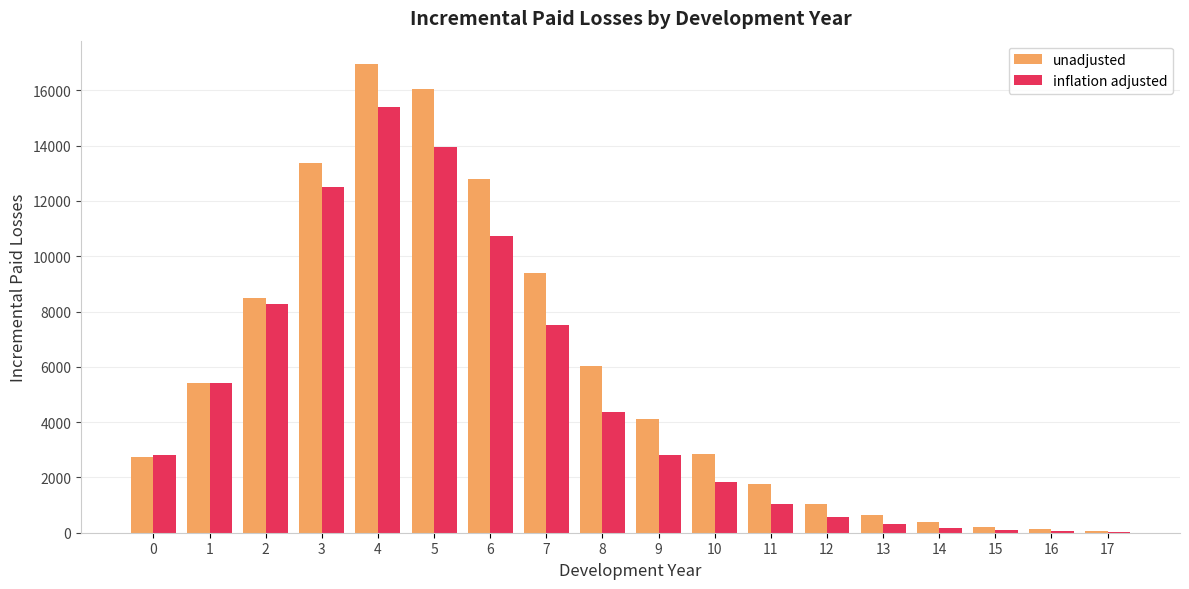

Where is unadjusted nearest to the value 8514?

2